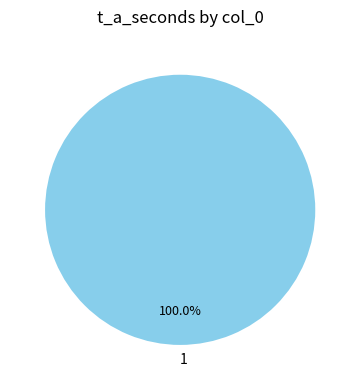

Does any single category account for the majority?

Yes